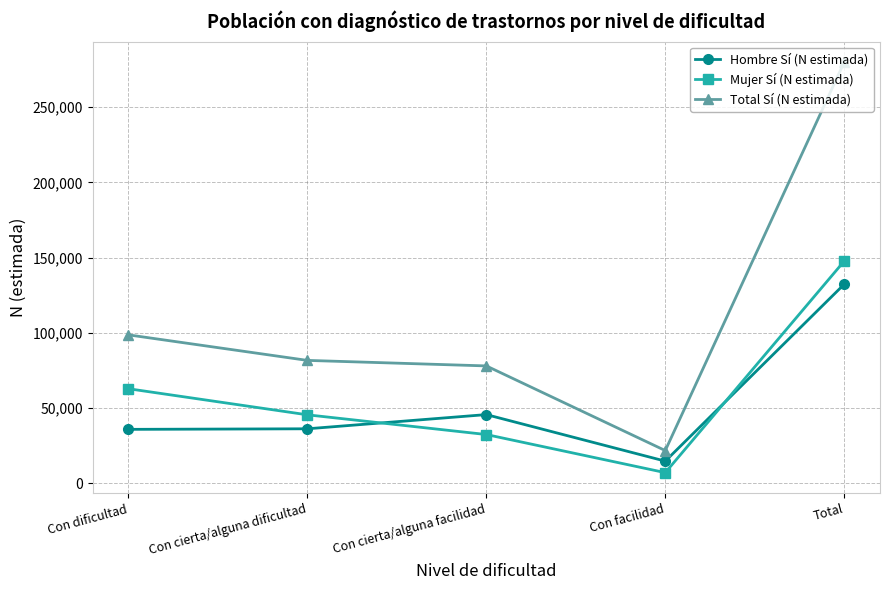

True or false: Total Sí (N estimada) and Mujer Sí (N estimada) cross at least once.

False